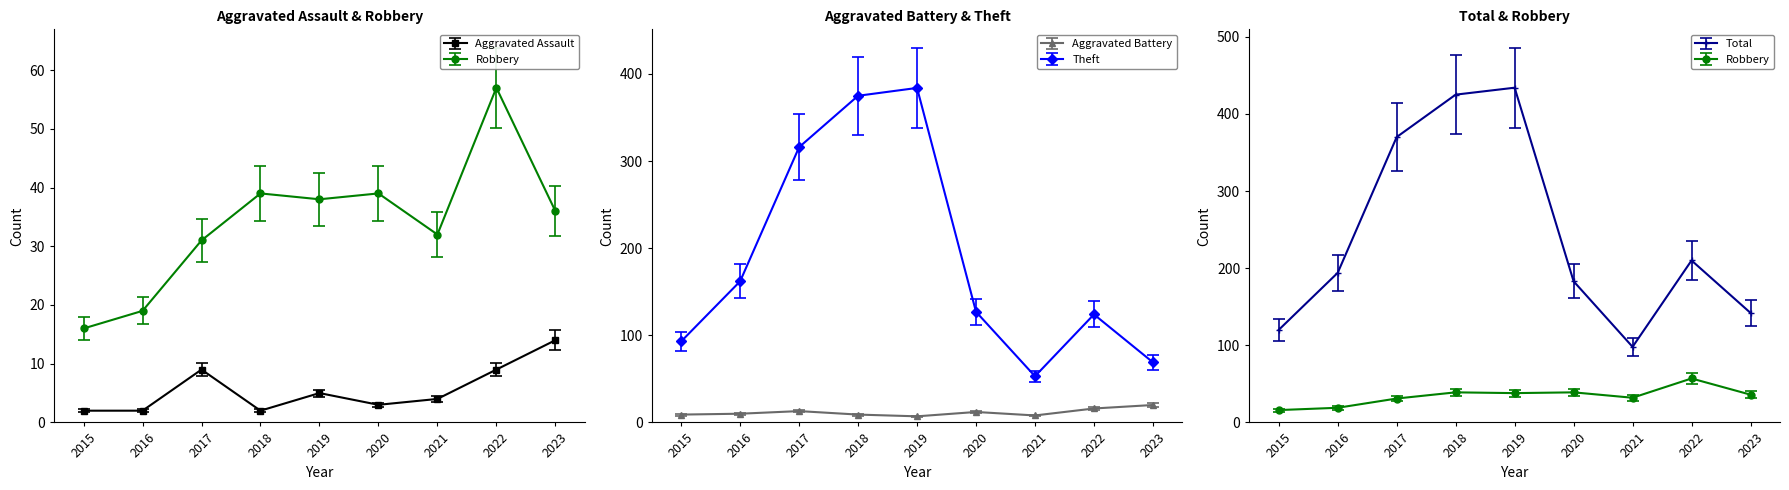

How many data points in Total are less than 194?

4